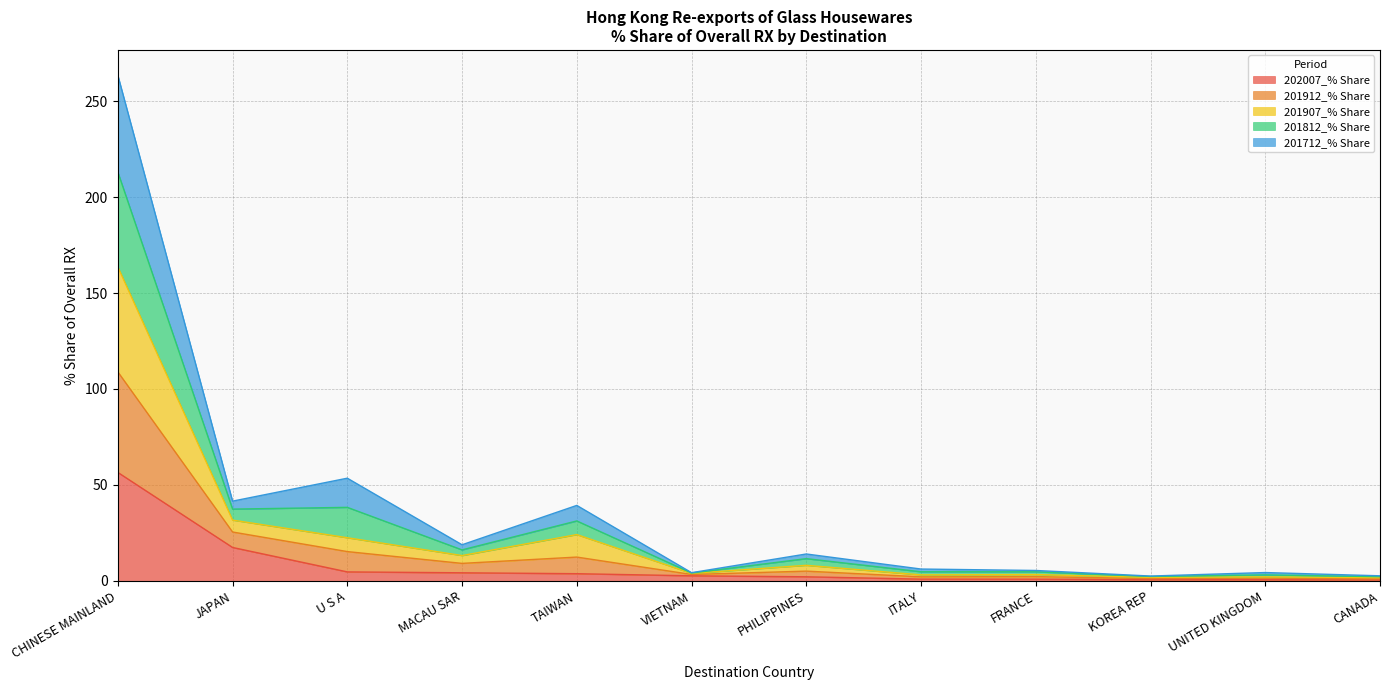

At which category is the sum across all series the highest?

CHINESE MAINLAND